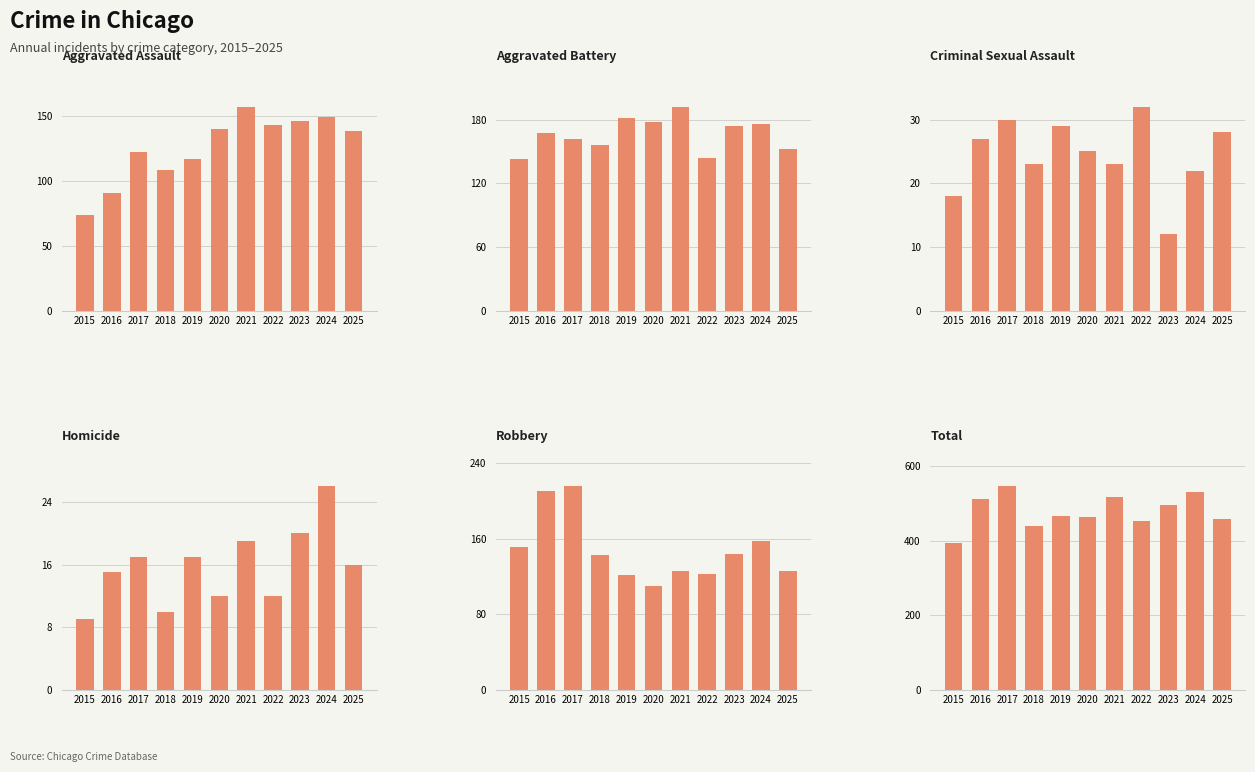

What is the total value across all series at 2022?

908